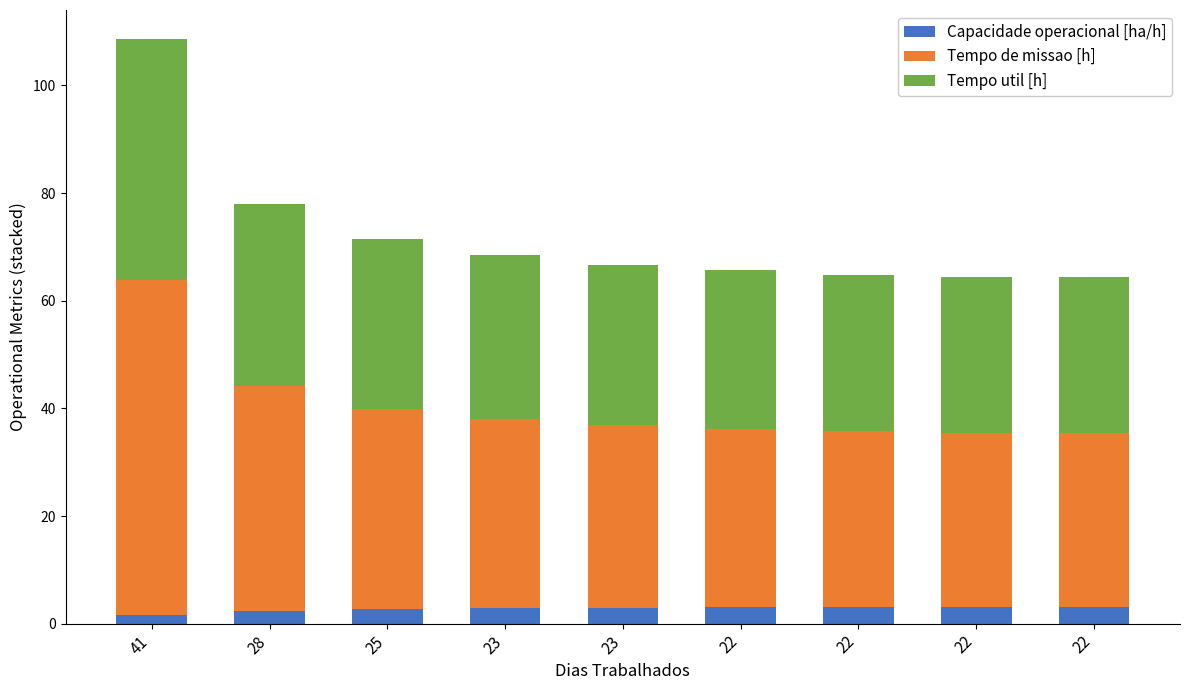

The value of Tempo de missao [h] at 28 is 41.8. True or false?

True